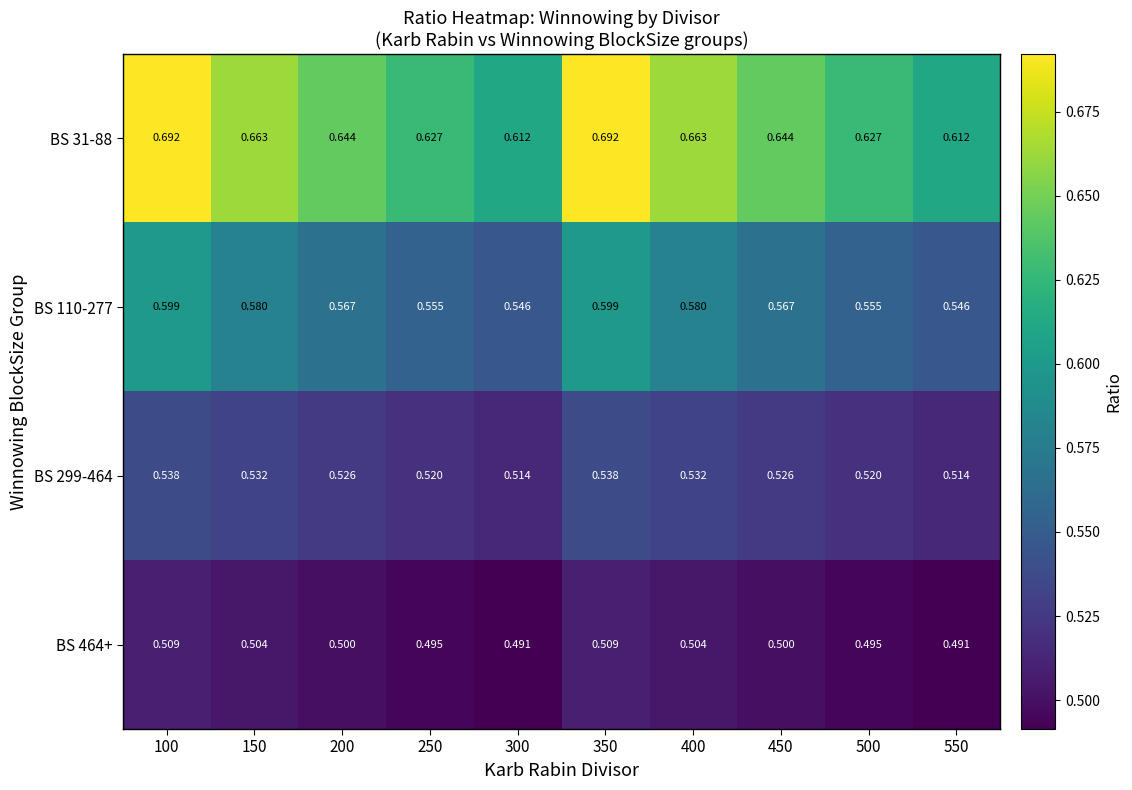

Count the number of data series in this chart.

4